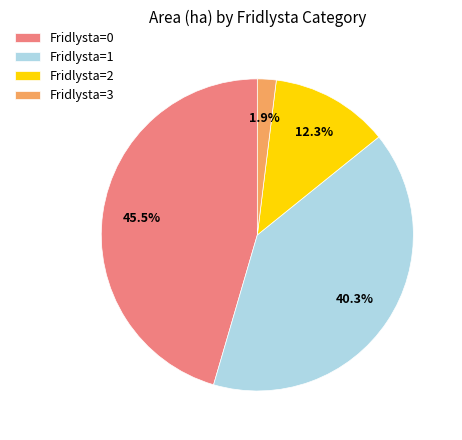

Which category has the smallest portion of the pie?

Fridlysta=3